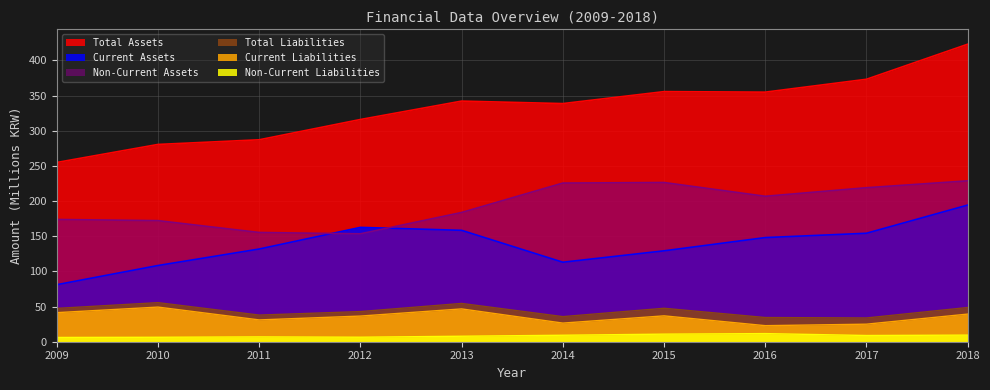

What is the value of the Total Liabilities point at the 8th from the left?

34.4